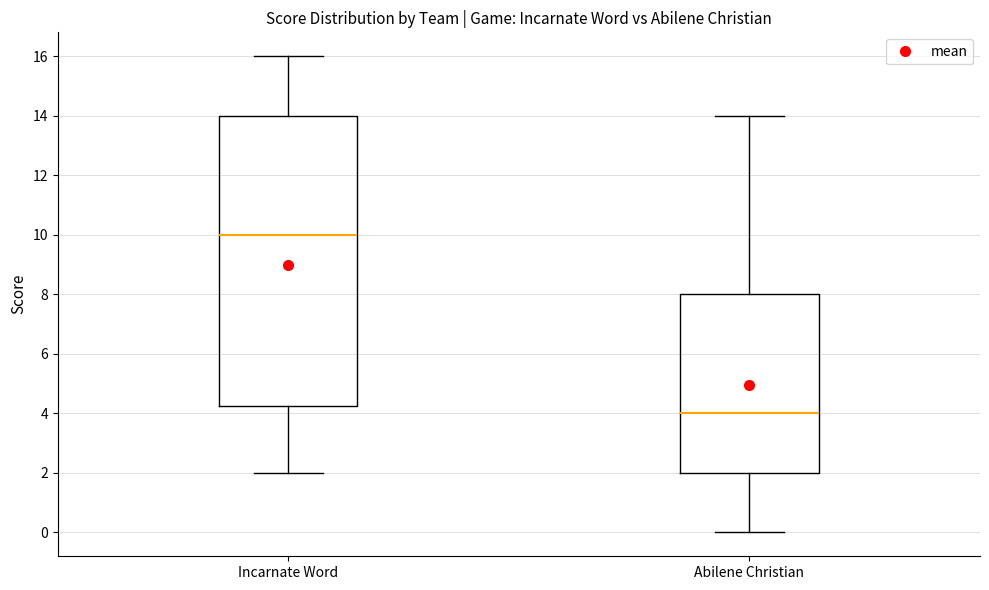

Reading left to right, read every box against the y-axis: the position of its median line, the range the box covers, and the ends of its whiskers. The values are not printed on the chart, so give them approximately, as read against the axis.

Incarnate Word: median 10.0, box 4.2 to 14.0, whiskers 2.0 to 16.0
Abilene Christian: median 4.0, box 2.0 to 8.0, whiskers 0.0 to 14.0